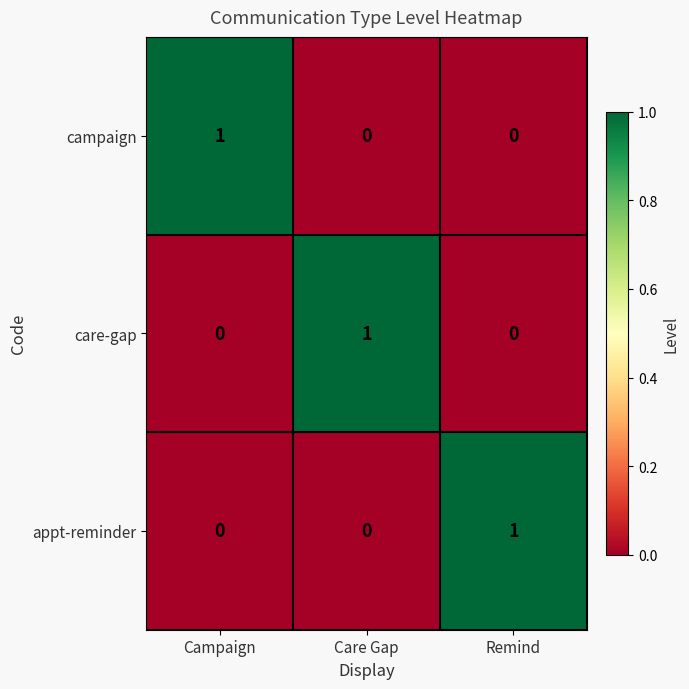

Reading right to left, extract all data points from this chart.

campaign: 0	0	1
care-gap: 0	1	0
appt-reminder: 1	0	0